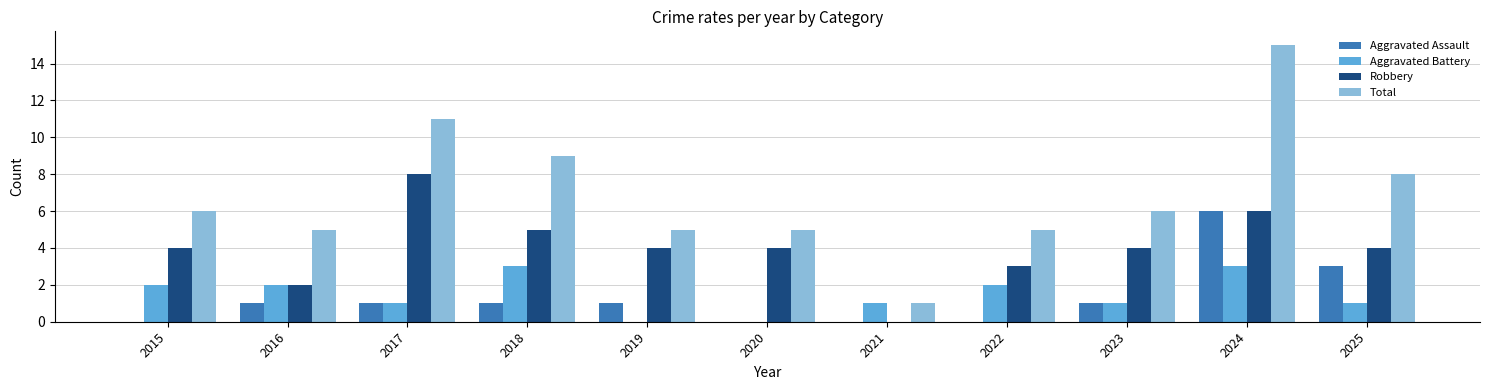

What is the greatest value displayed?

15